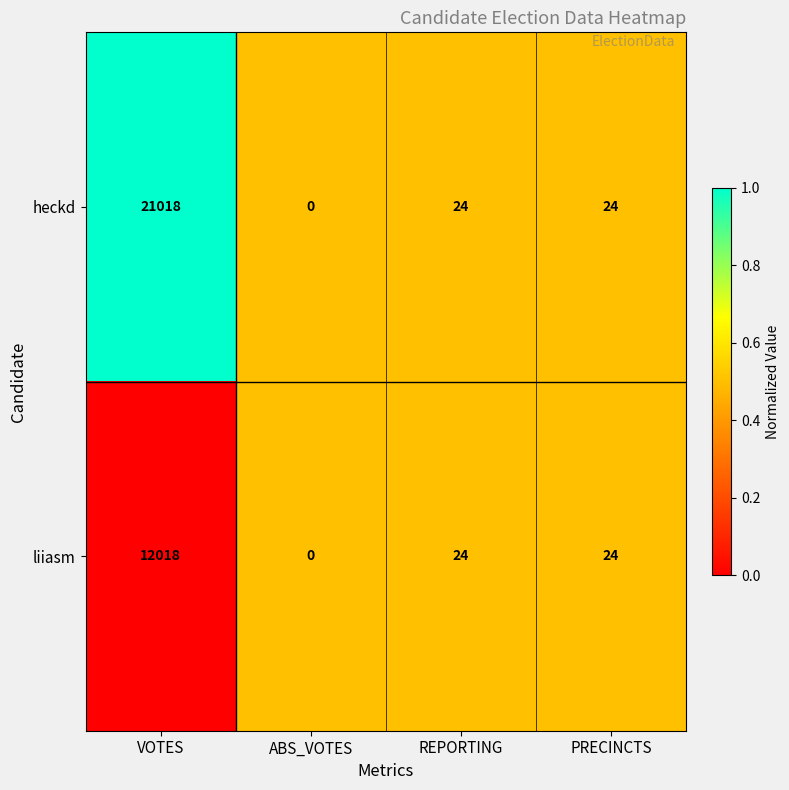

Which series has the widest spread of values?

heckd